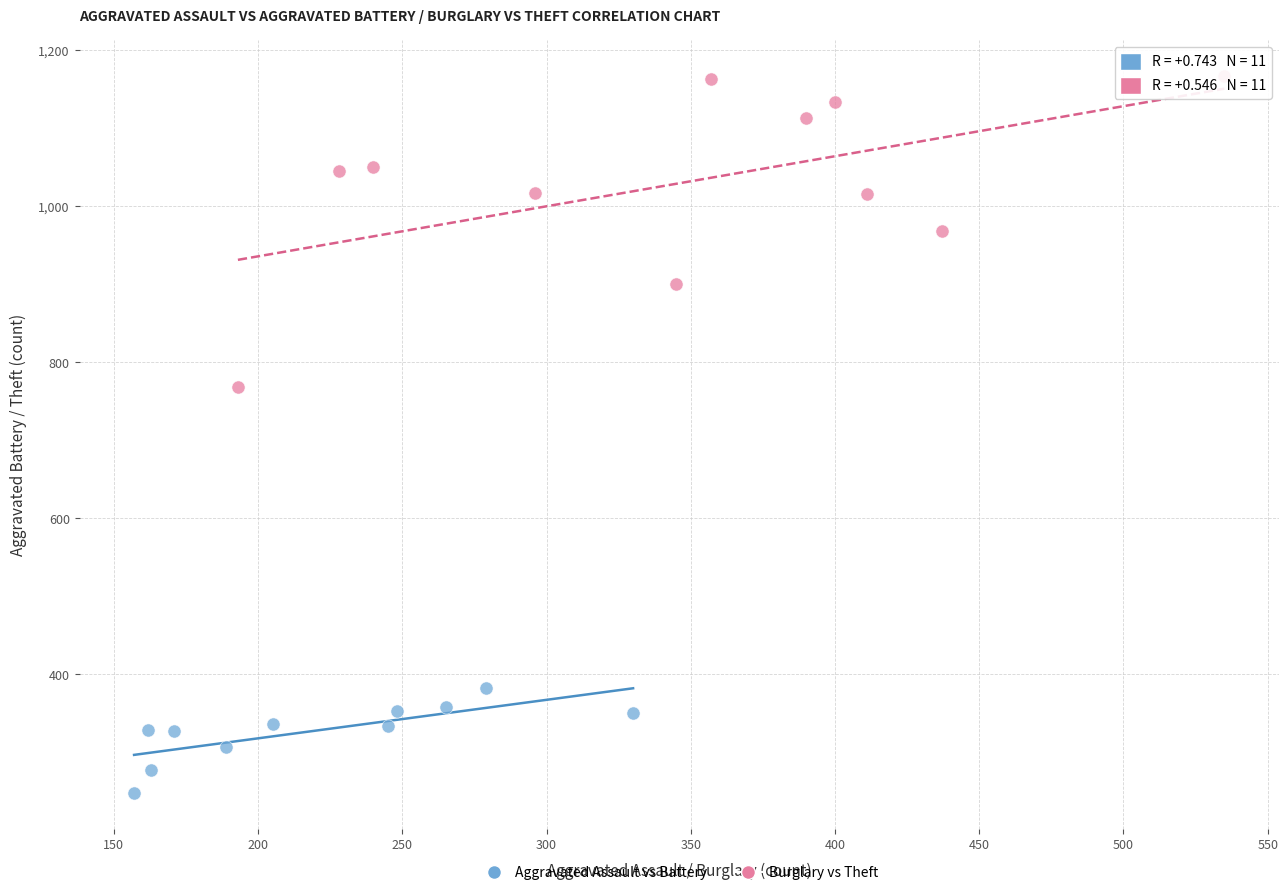

Which series reaches the minimum Y coordinate?

Aggravated Assault vs Battery